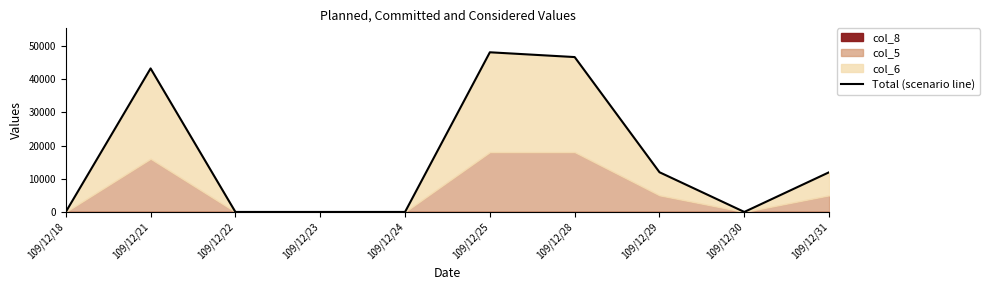

The value at 109/12/31 is 11951. True or false?

True